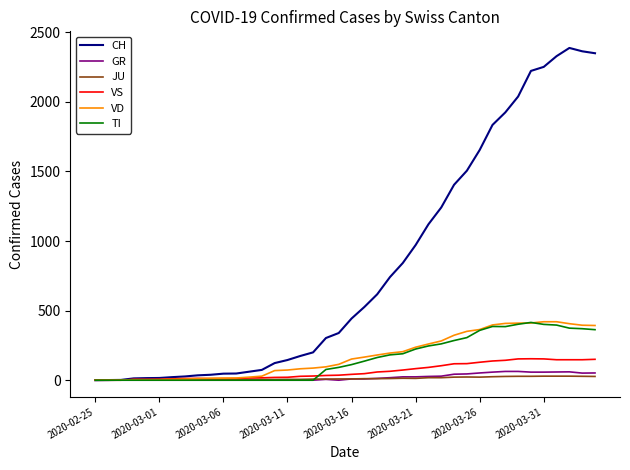

Which series has the largest range (max minus min)?

CH